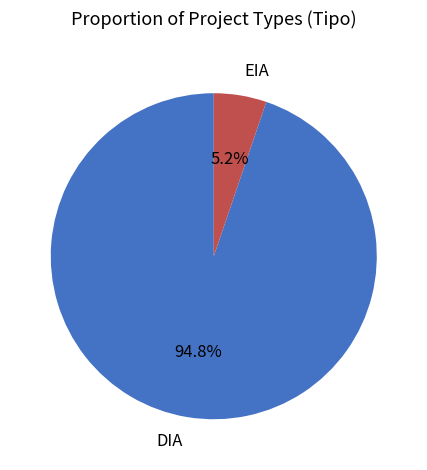

Between DIA and EIA, which is larger?

DIA